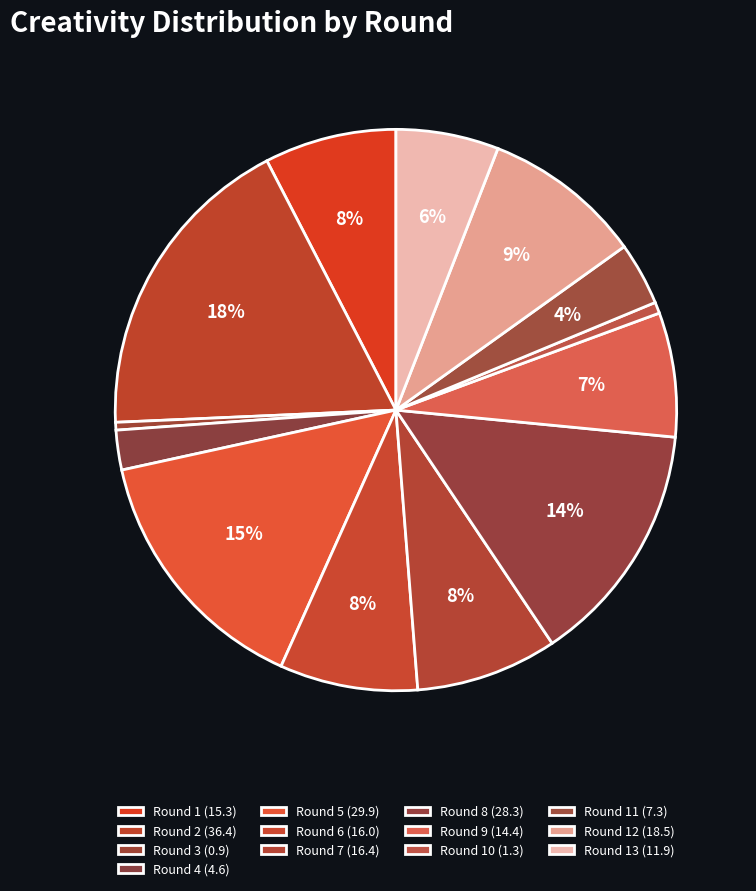

Count the number of slices in the pie.

13